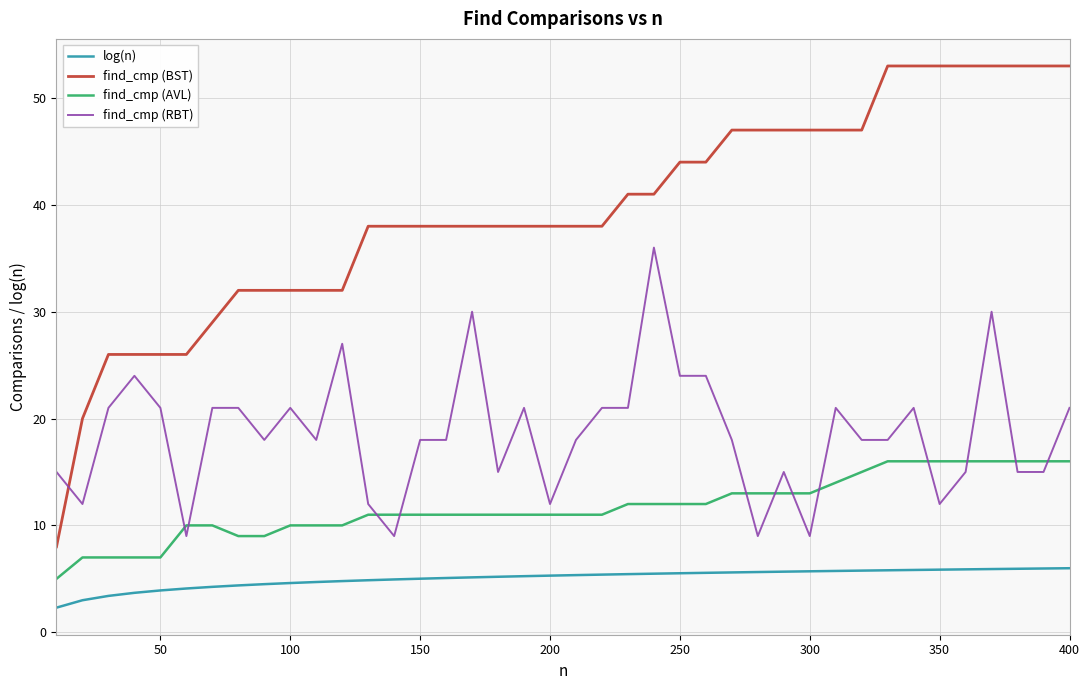

Which series has the largest total across all categories?

find_cmp (BST)